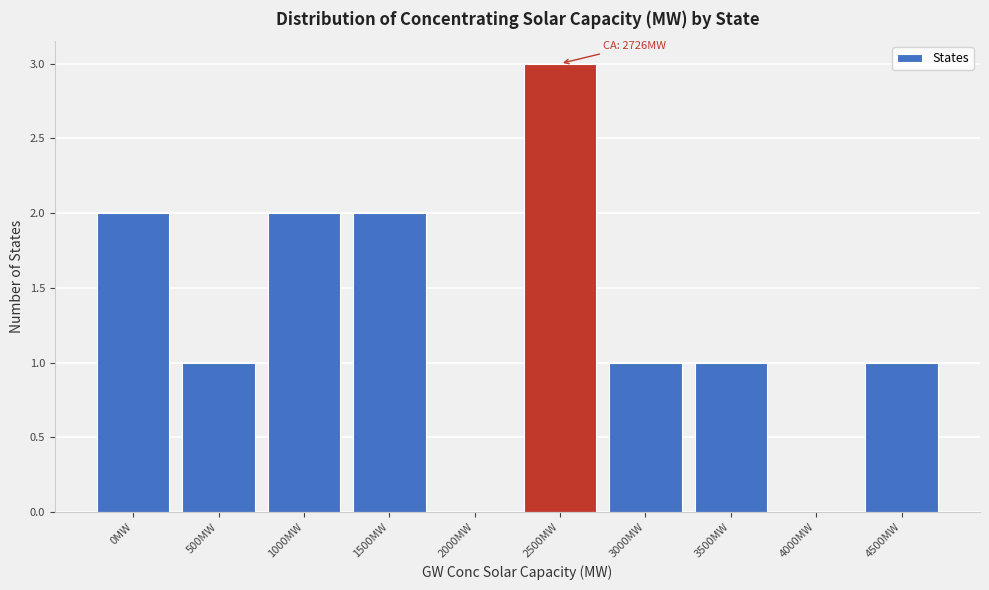

Reading right to left, transcribe all the data shown in this chart.

4500MW=1	4000MW=0	3500MW=1	3000MW=1	2500MW=3	2000MW=0	1500MW=2	1000MW=2	500MW=1	0MW=2